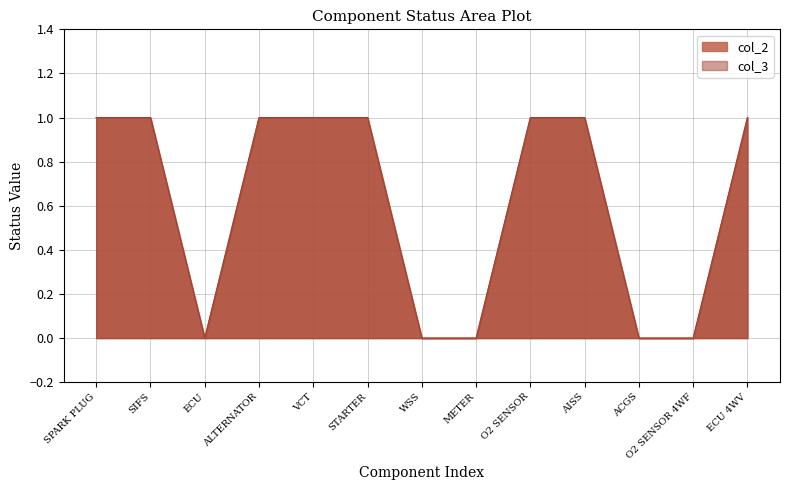

True or false: col_2 and col_3 intersect in this chart.

False